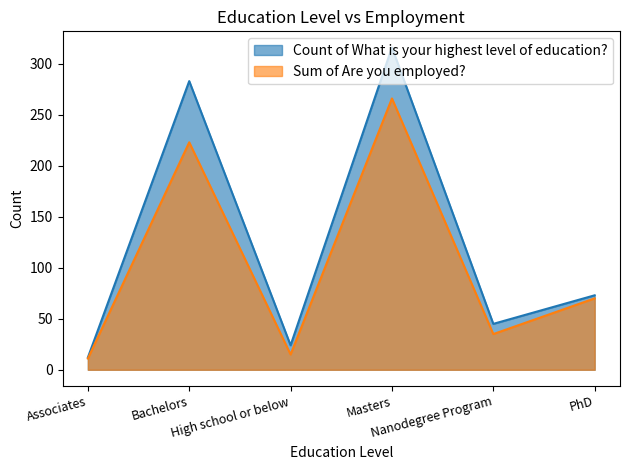

The value of Count of What is your highest level of education? at Associates is 12. True or false?

True